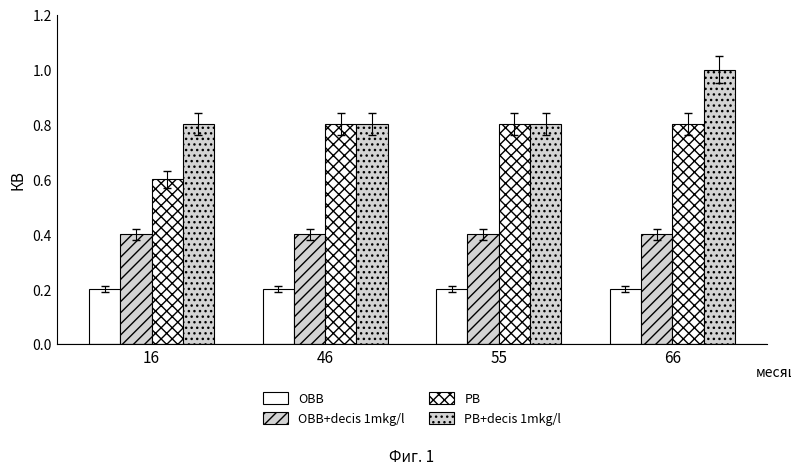

How many bars are there in each group?

4